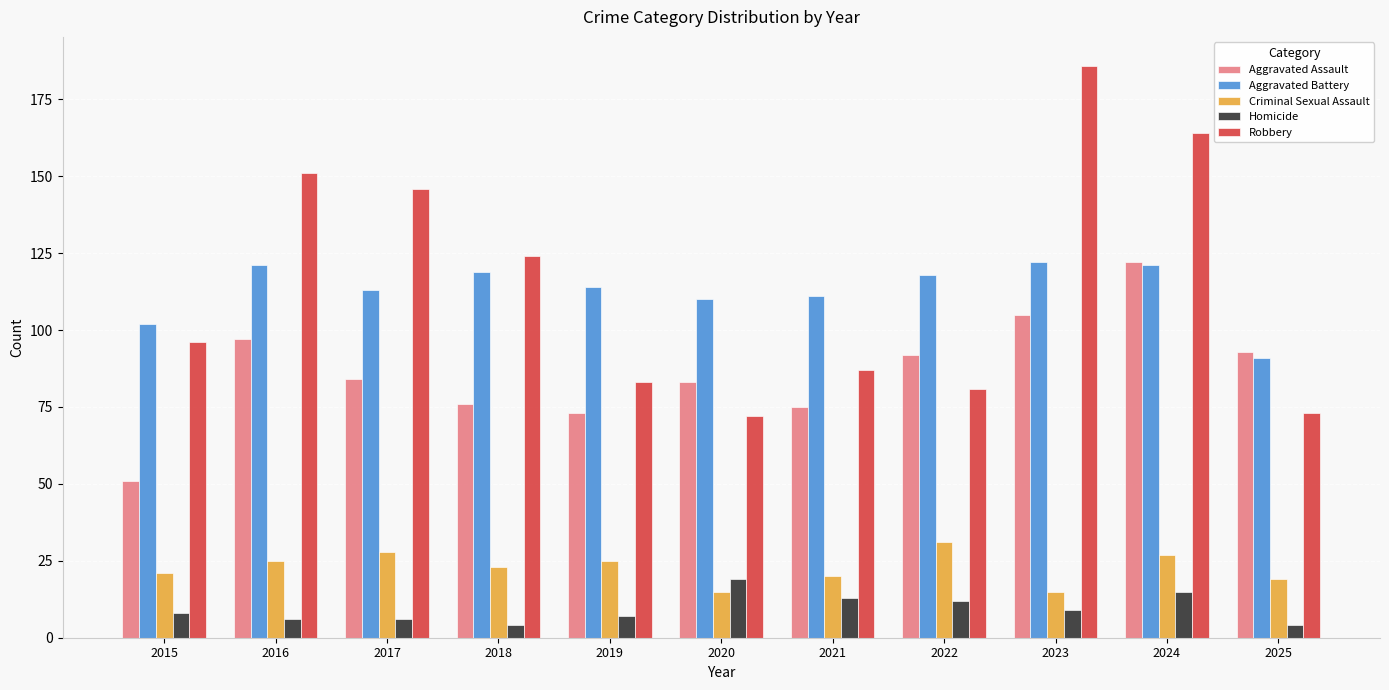

What is the difference between the second highest and minimum values in the Homicide series?

11